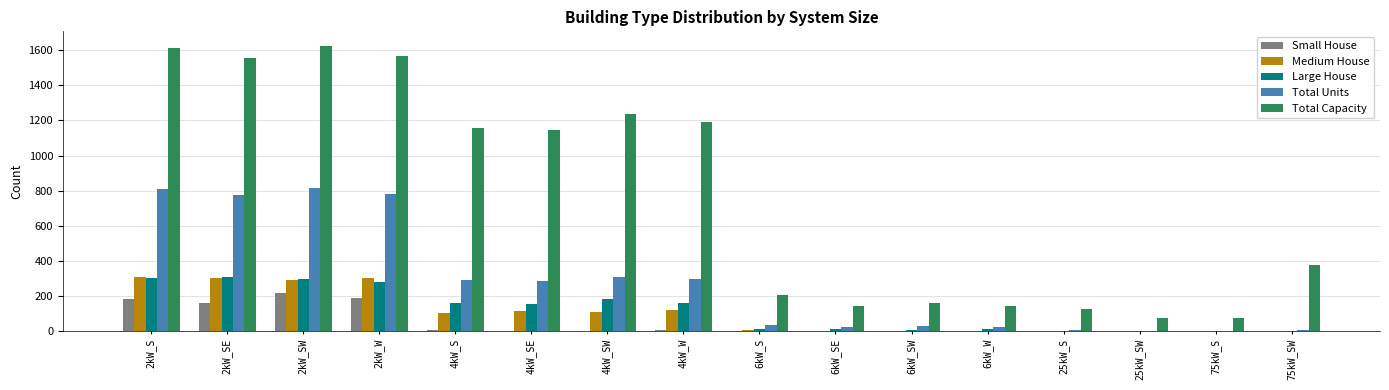

What is the sum of the Medium House values at 6kW_S and 4kW_W?

128